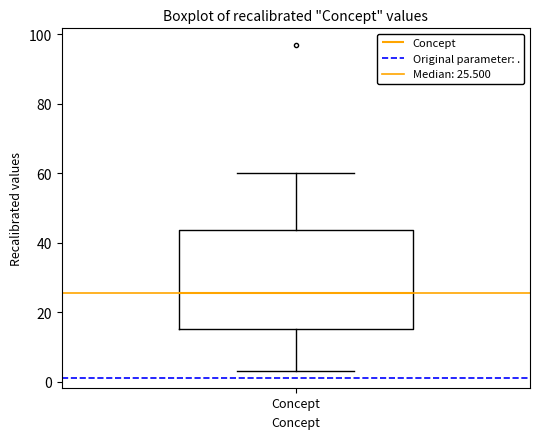

Transcribe this box plot: give where the median line is, the range the box spans, and where the two whiskers end, as read against the y-axis. The values are not printed on the chart, so give them approximately, as read against the axis.

median 26, box 16 to 44, whiskers 4 to 60